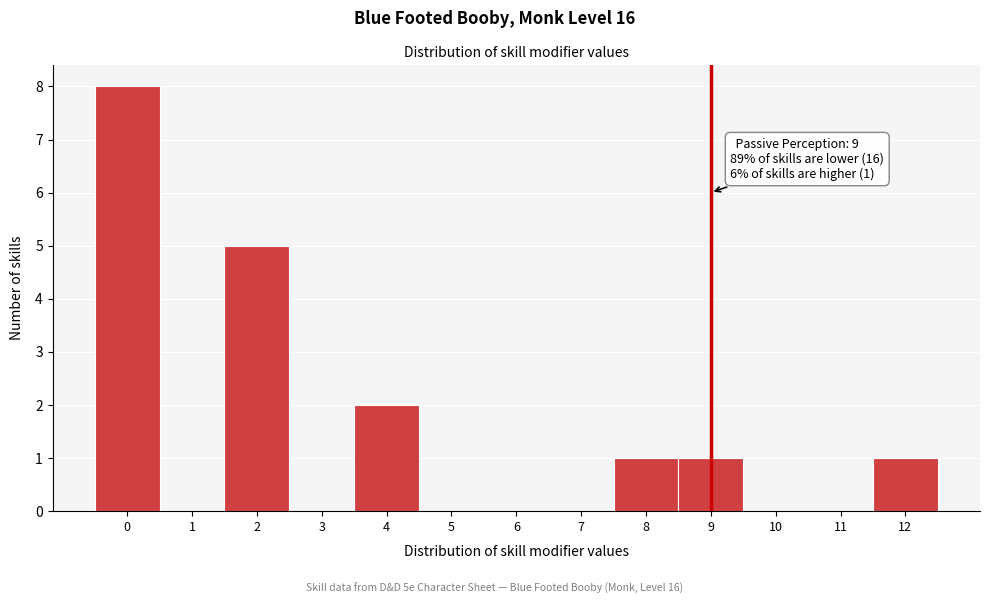

Which range on the x-axis has the tallest bar?

-0.5 to 0.5